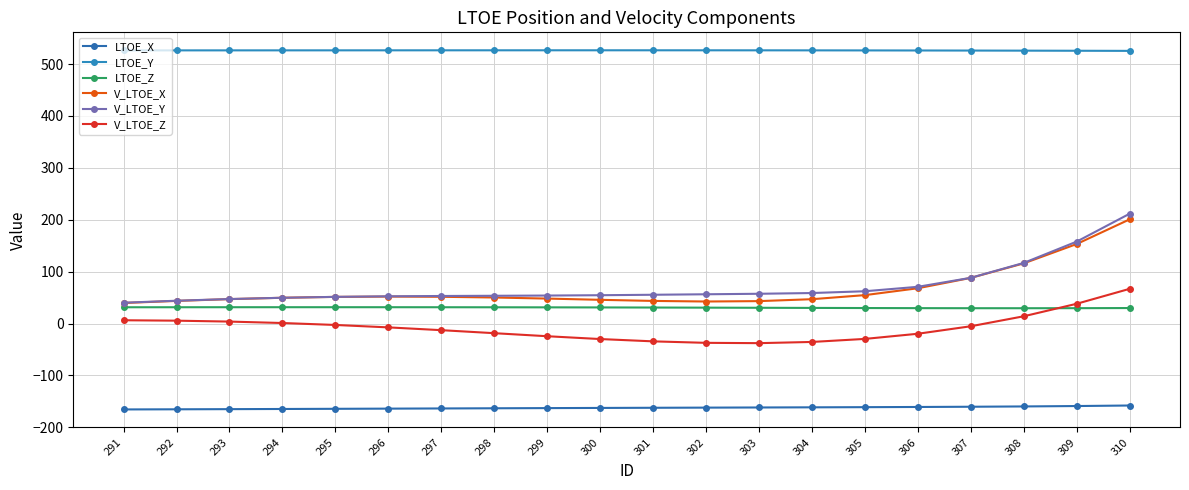

Where is the first local minimum for V_LTOE_Z?

303